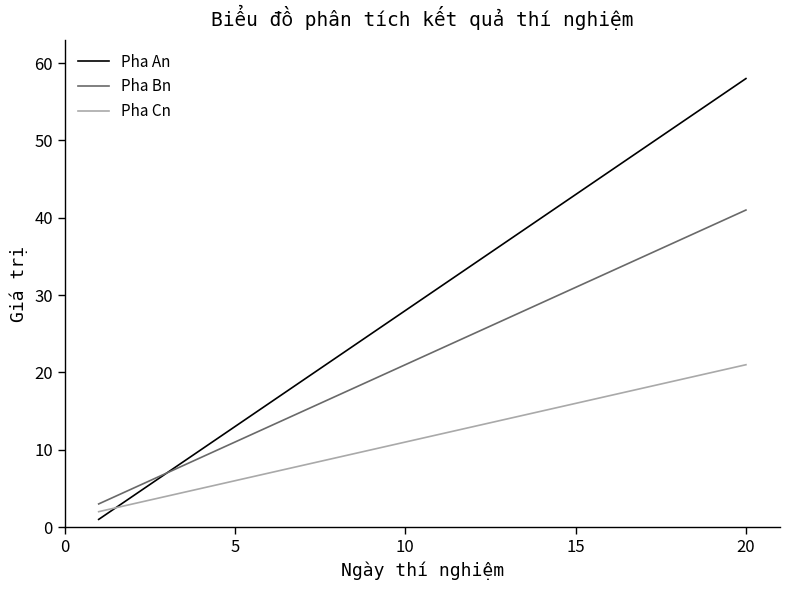

How many intersections are there between Pha An and Pha Cn?

1